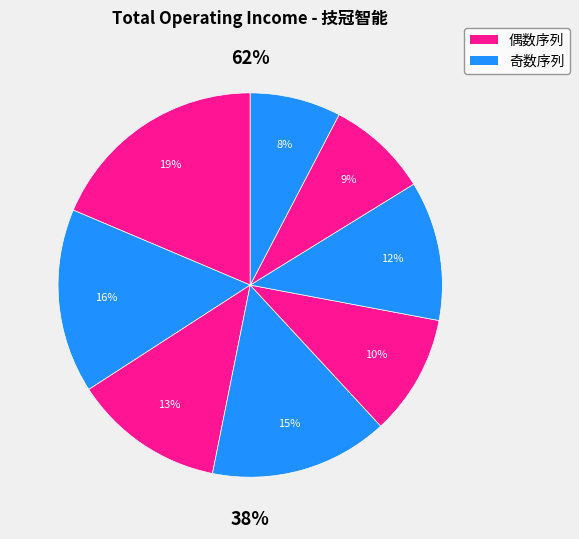

Is 2014 the majority of the pie?

No